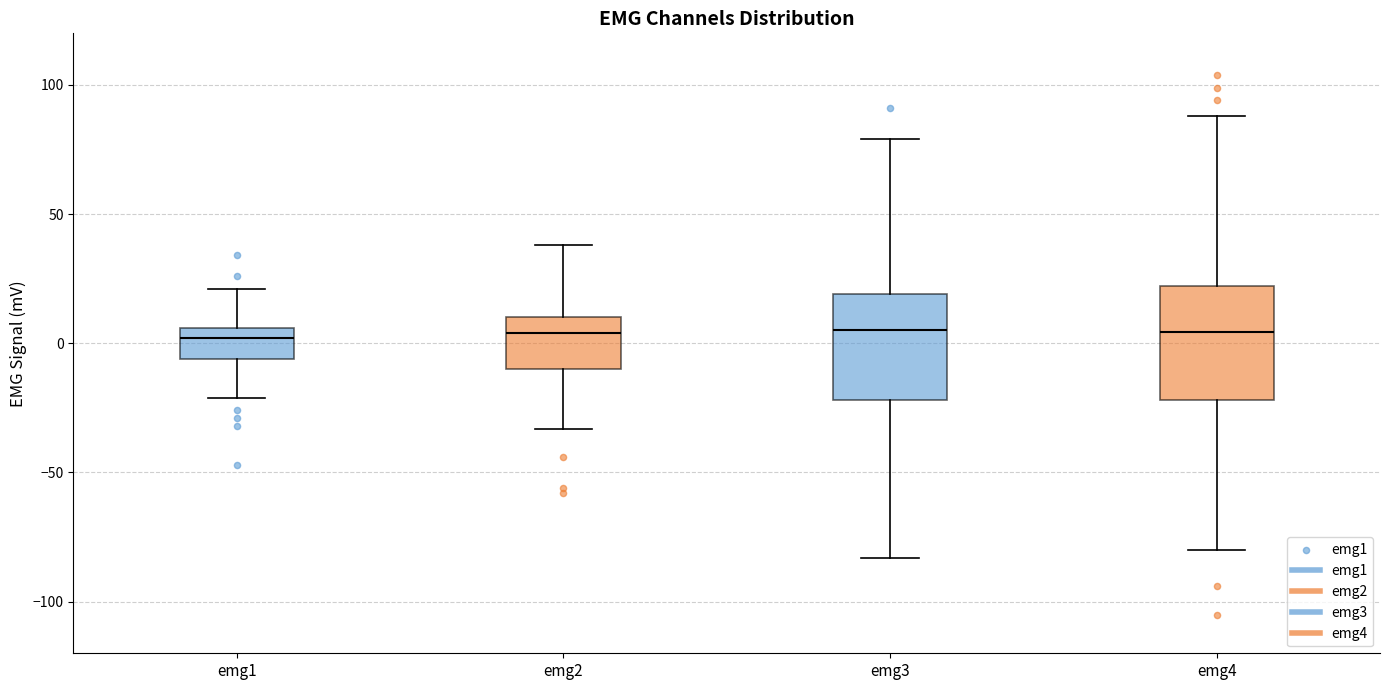

Where does the median line of the box for emg1 sit on the y-axis? The values are not printed on the chart, so give them approximately, as read against the axis.

0